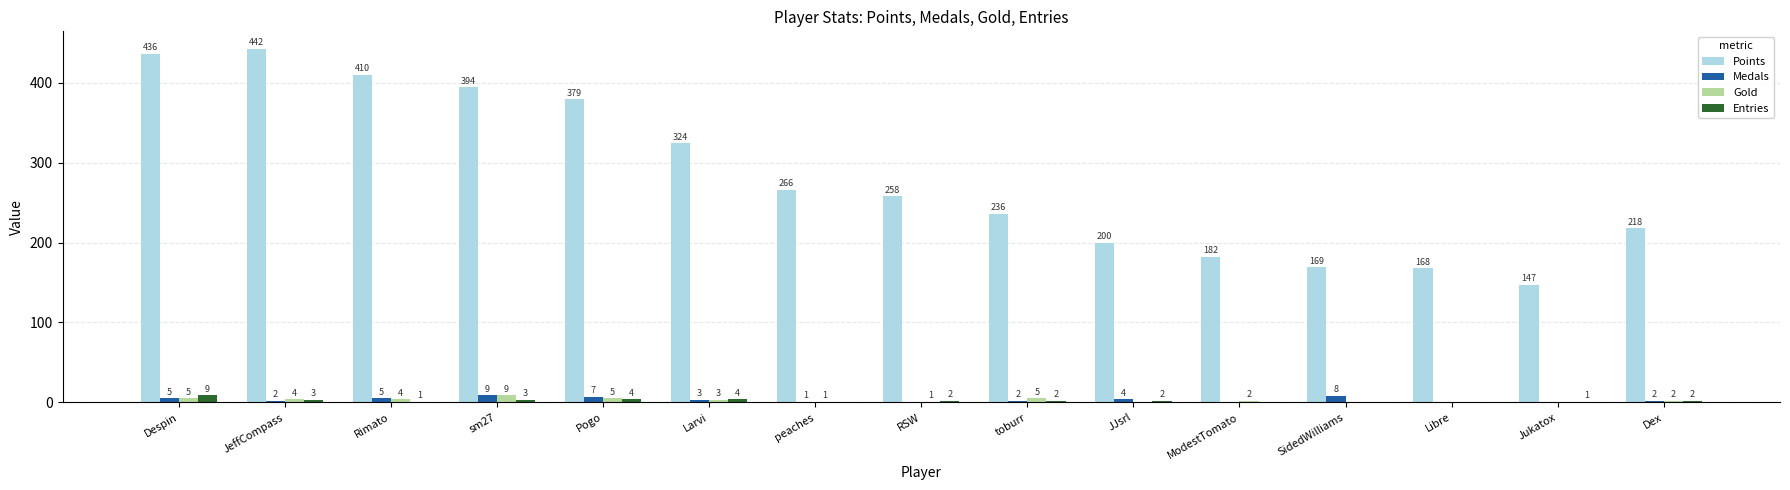

Count the number of data series in this chart.

4